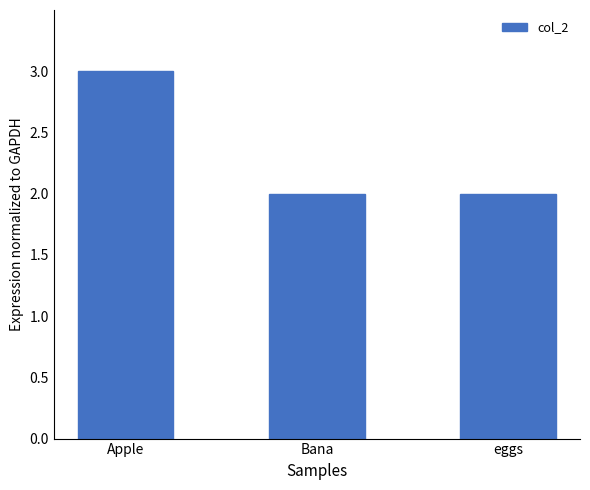

What is the label of the 3rd bar from the right?

Apple